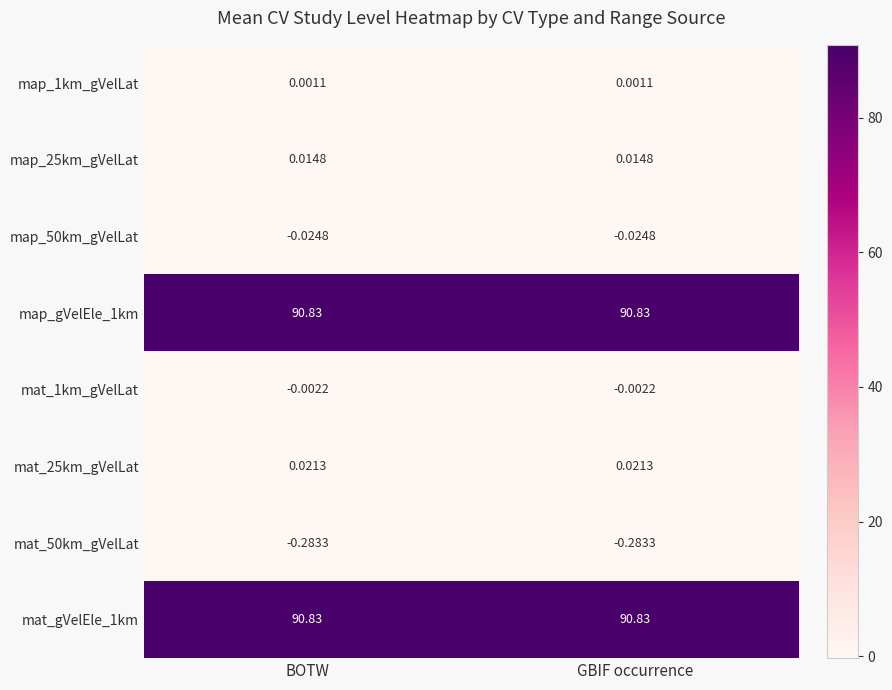

Is the value of map_1km_gVelLat at BOTW greater than the value of mat_50km_gVelLat at BOTW?

Yes